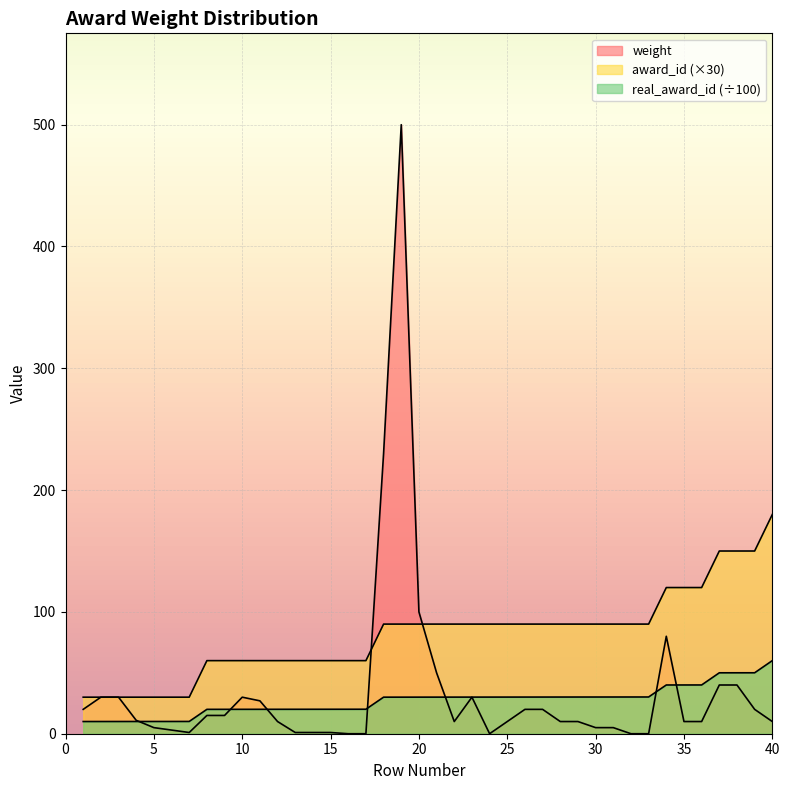

How many lines are shown in the chart?

3